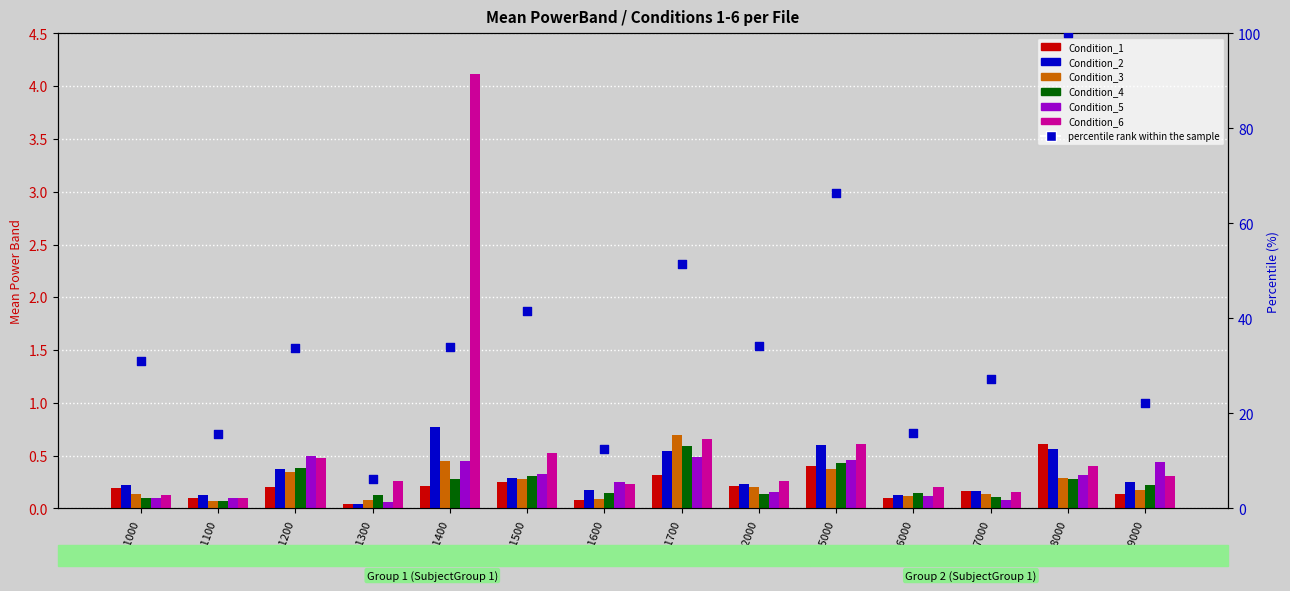

What are all the series names shown in the legend?

Condition_1, Condition_2, Condition_3, Condition_4, Condition_5, Condition_6